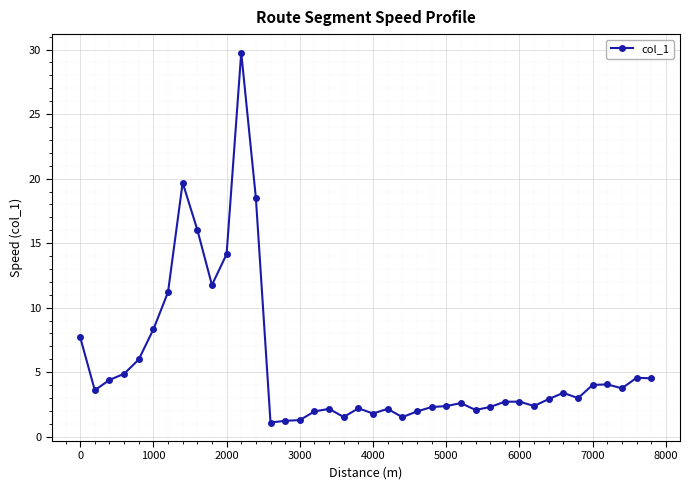

What is the value of the 3rd point from the left?

4.4